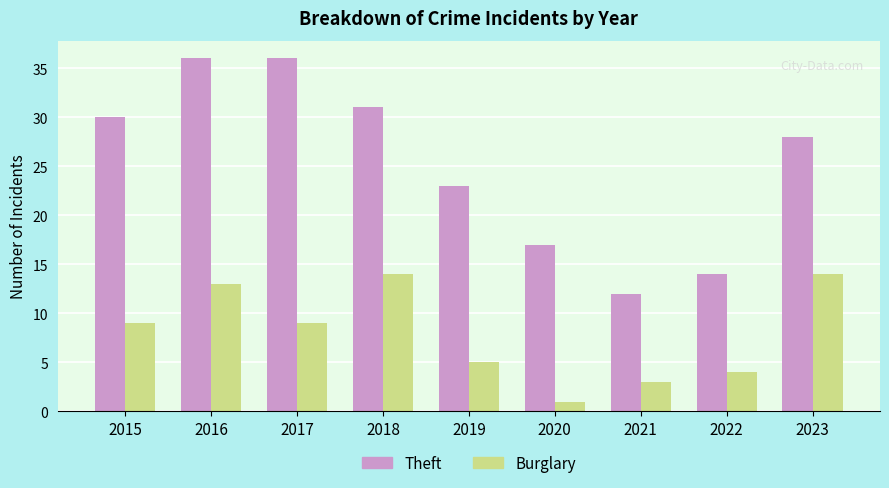

The value of Theft at 2019 is 33. True or false?

False